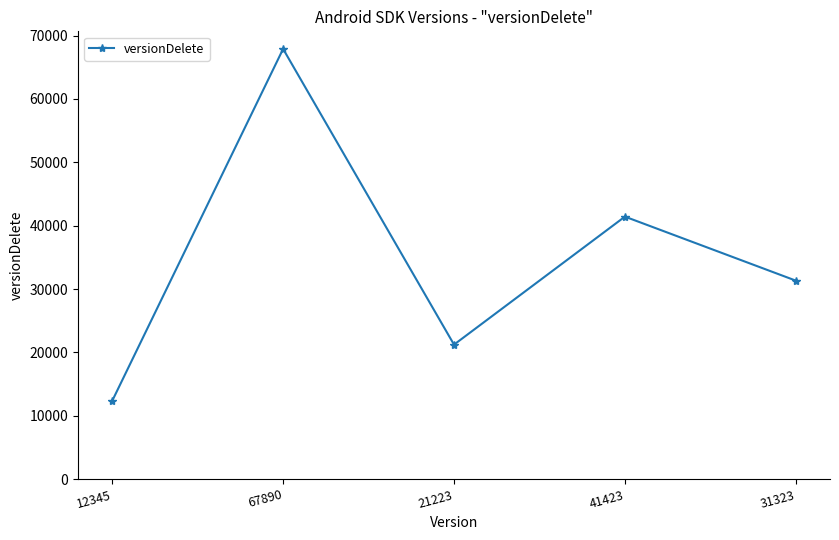

The chart shows a value of 14691 at 41423. True or false?

False